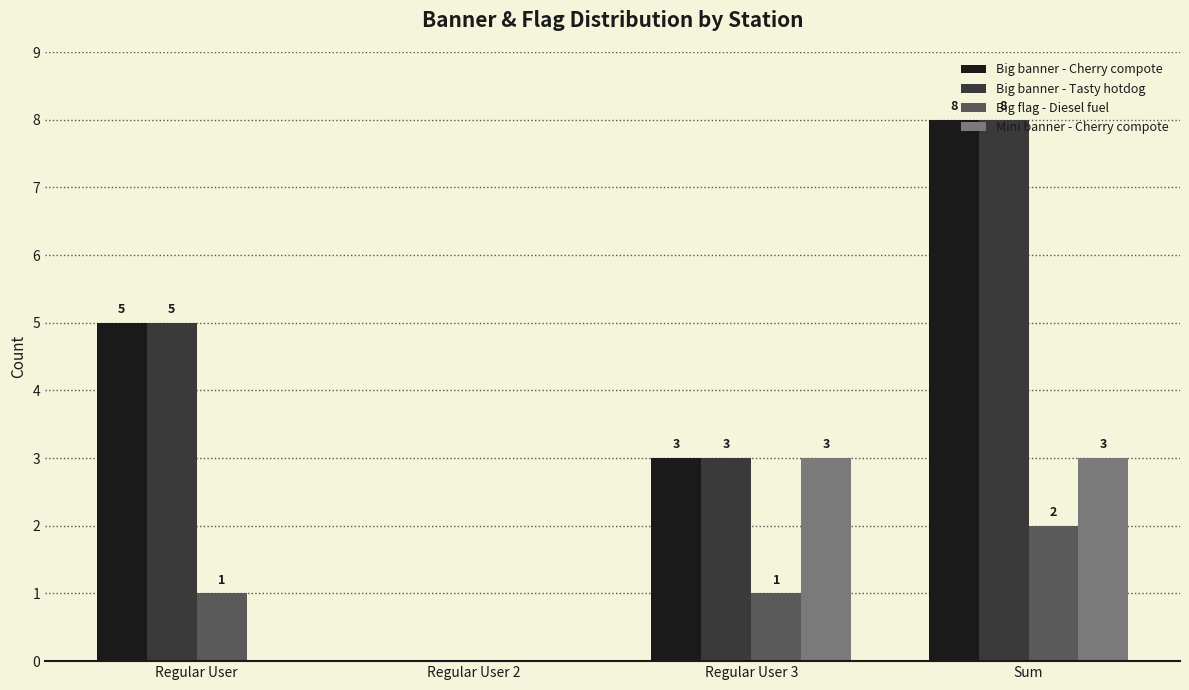

How many series are shown in this chart?

4